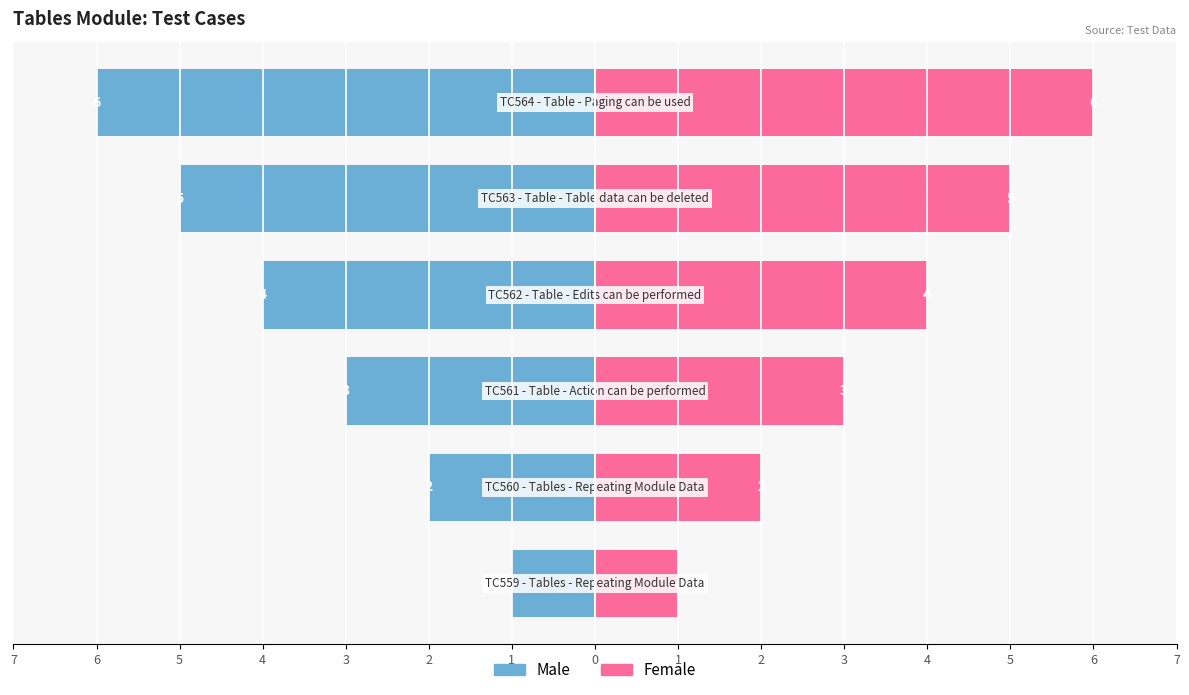

What is the difference between the highest and lowest values at 4?

8